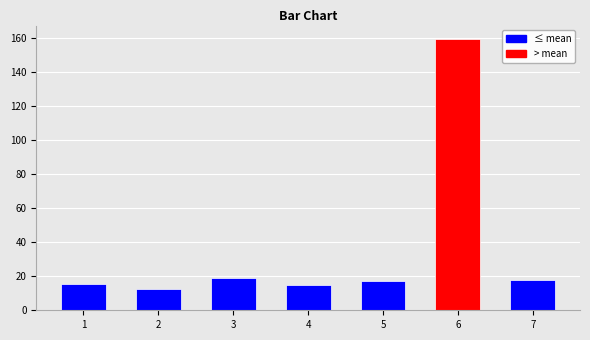

What is the sum of all values?

255.7